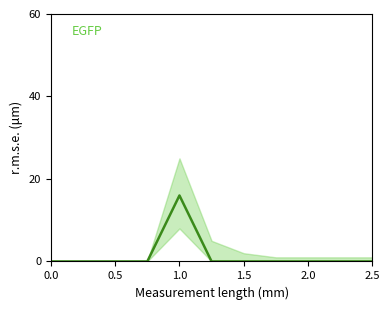

Reading left to right, transcribe all the data shown in this chart.

0	0	0	0	16	0	0	0	0	0